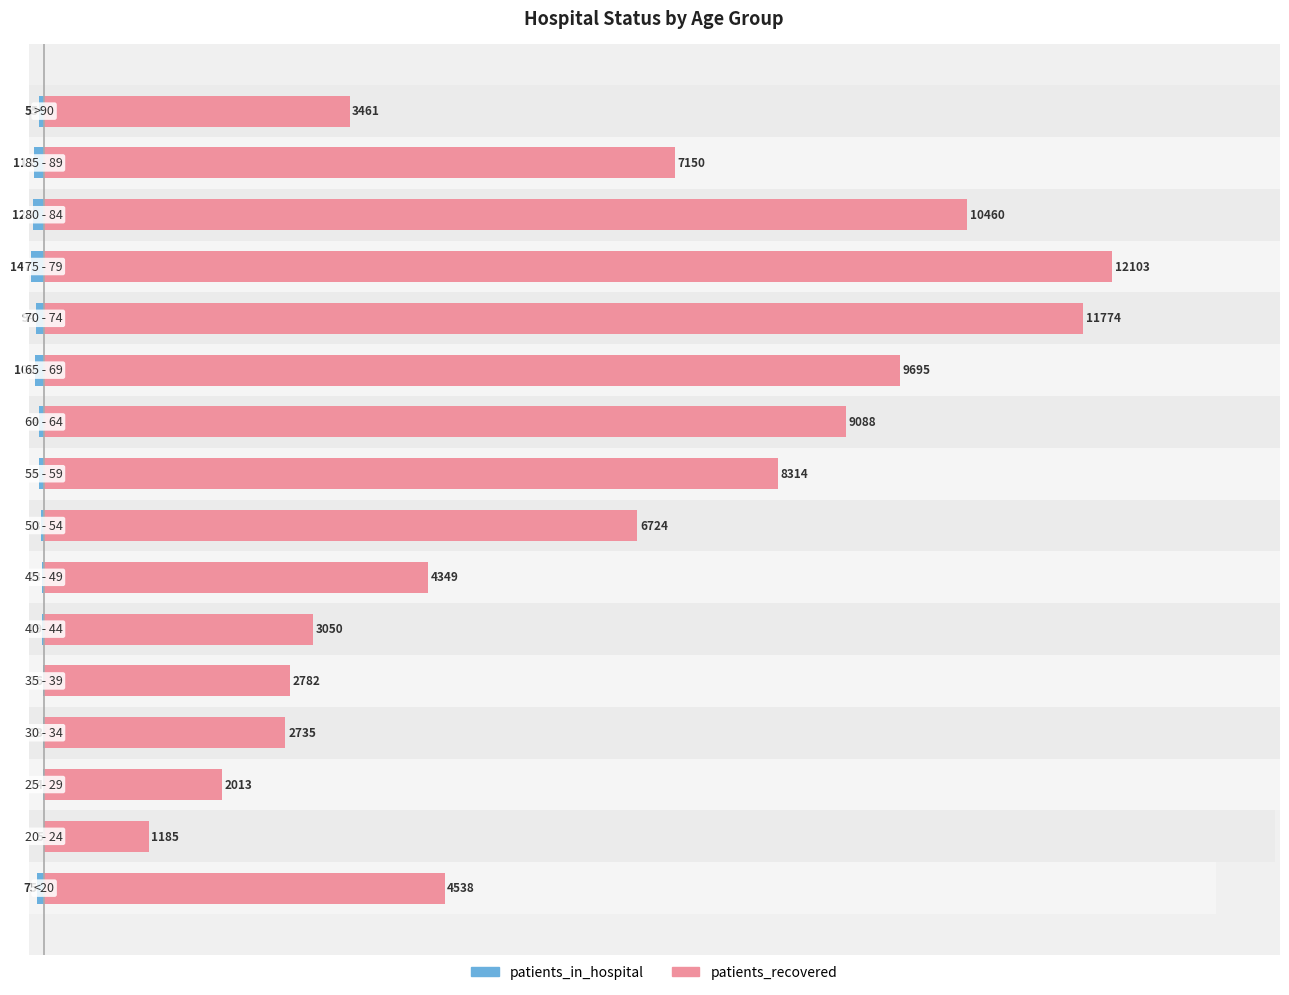

Reading right to left, list all the values displayed in this chart.

patients_in_hospital: 15=-55	14=-113	13=-126	12=-147	11=-94	10=-100	9=-54	8=-56	7=-33	6=-23	5=-19	4=-16	3=-13	2=-14	1=-5	0=-75
patients_recovered: 15=3461	14=7150	13=10460	12=12103	11=11774	10=9695	9=9088	8=8314	7=6724	6=4349	5=3050	4=2782	3=2735	2=2013	1=1185	0=4538